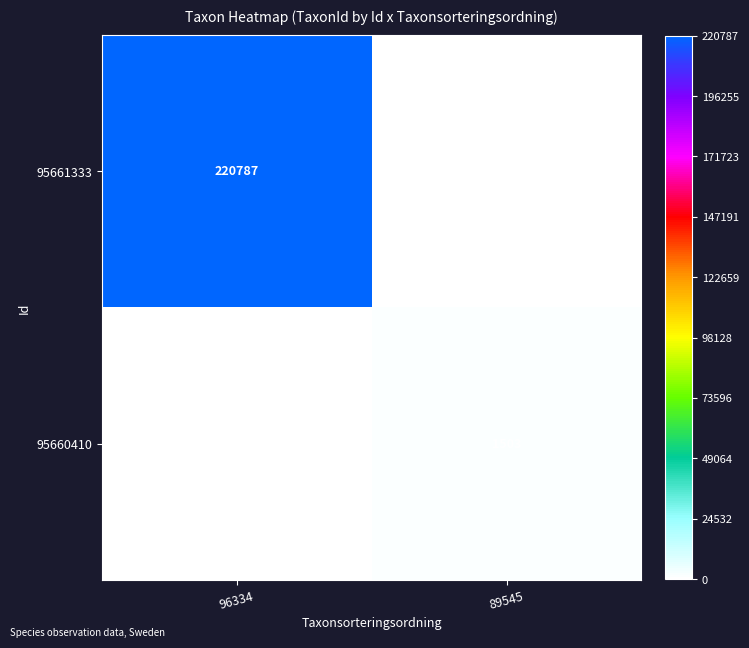

The 95660410 series shows 2487 at 89545. True or false?

False